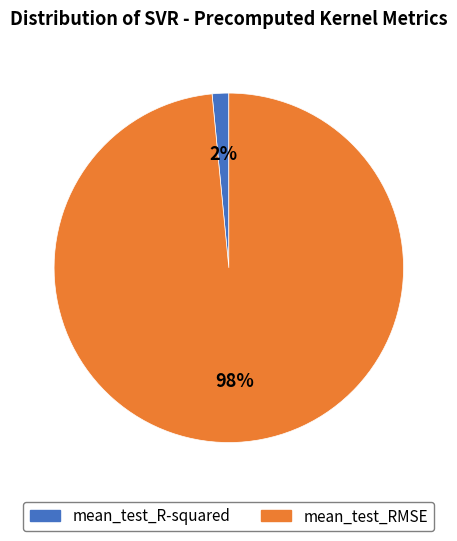

To the nearest percent, what is the combined percentage of mean_test_R-squared and mean_test_RMSE?

100%